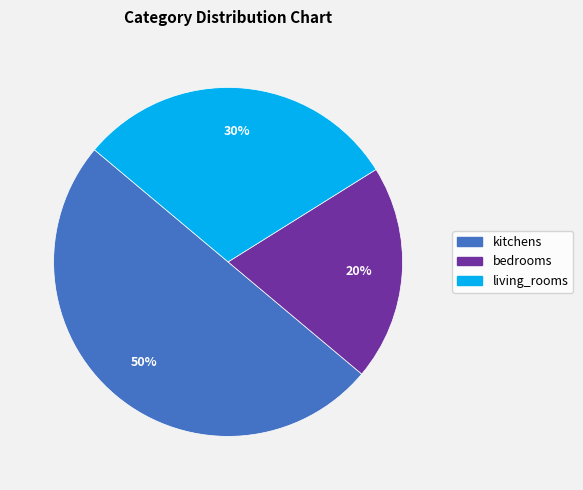

The bedrooms slice represents 31% of the pie. True or false?

False